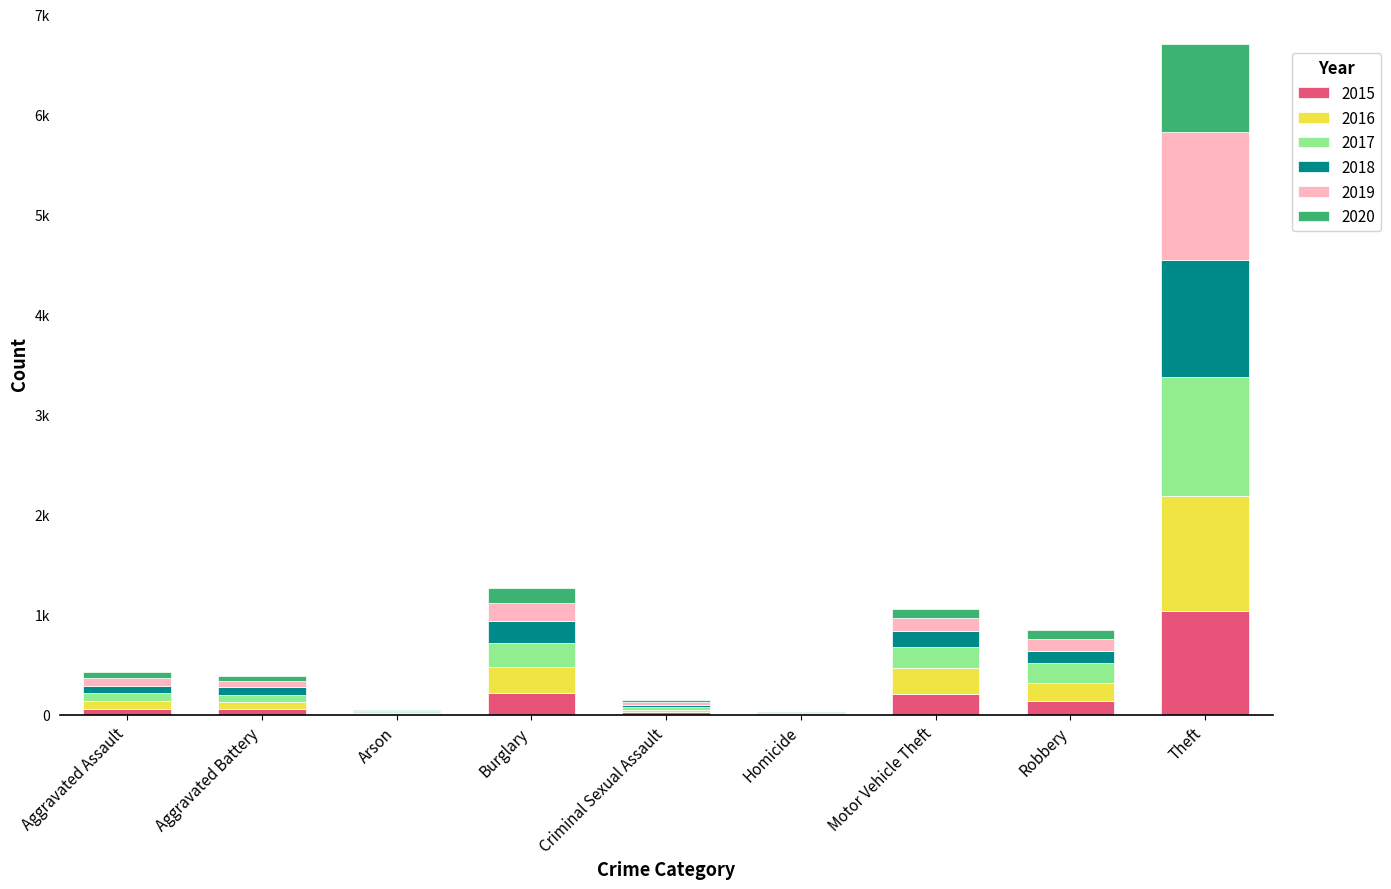

Is it true that 2019 equals 189 at Motor Vehicle Theft?

False